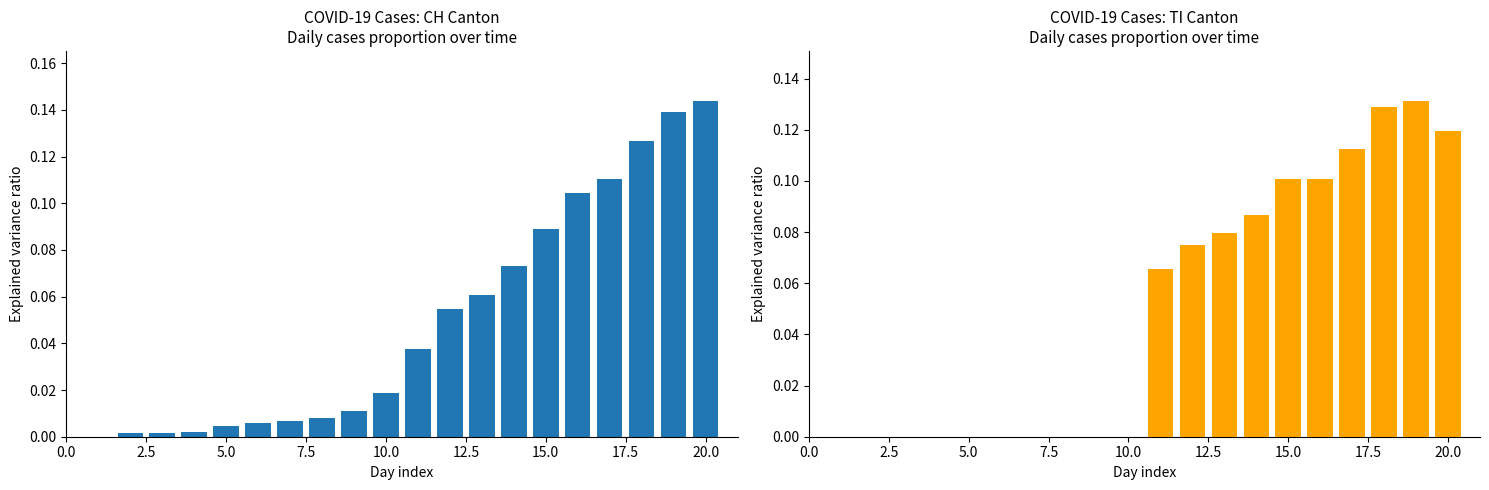

Count the number of categories in the chart.

20